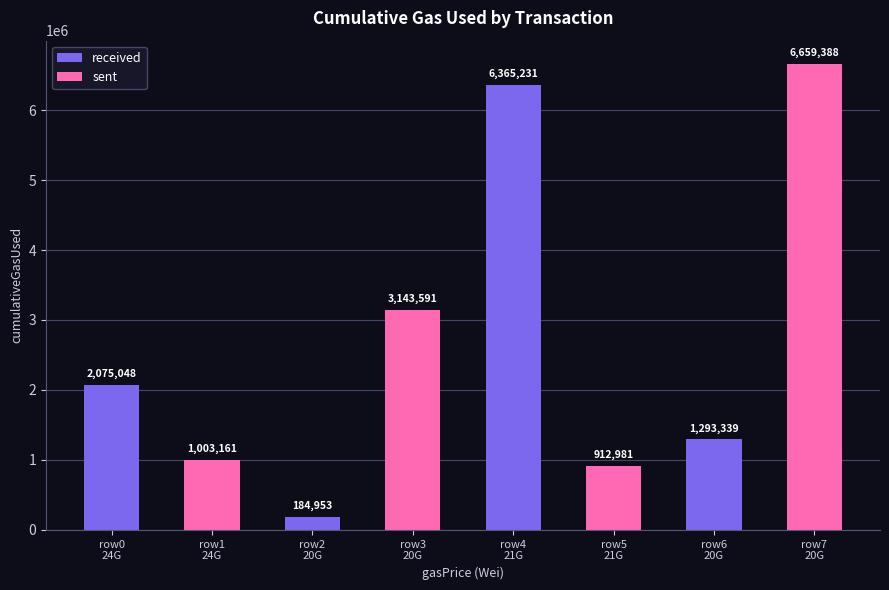

Reading right to left, transcribe all the data shown in this chart.

20000000000=6659388	20000000000=1293339	21000000000=912981	21000000000=6365231	20000000000=3143591	20000000000=184953	24000000000=1003161	24000000000=2075048